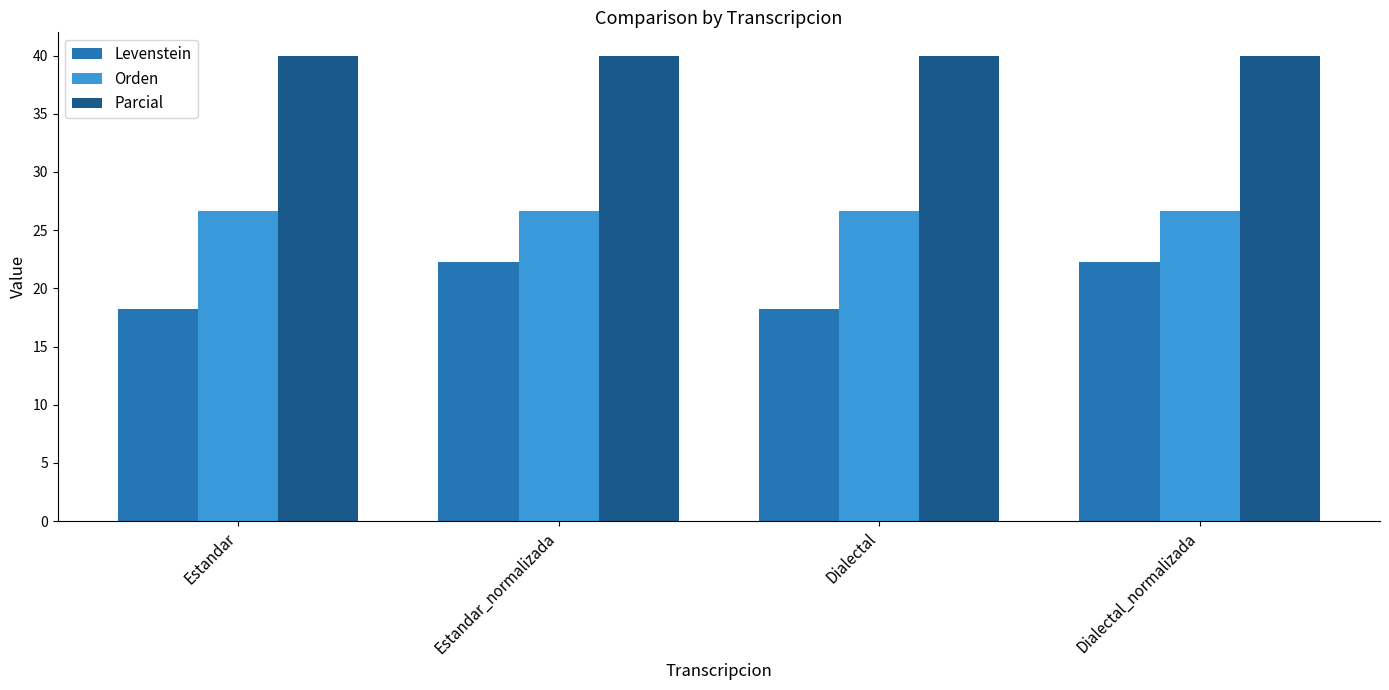

Are the bars horizontal?

No